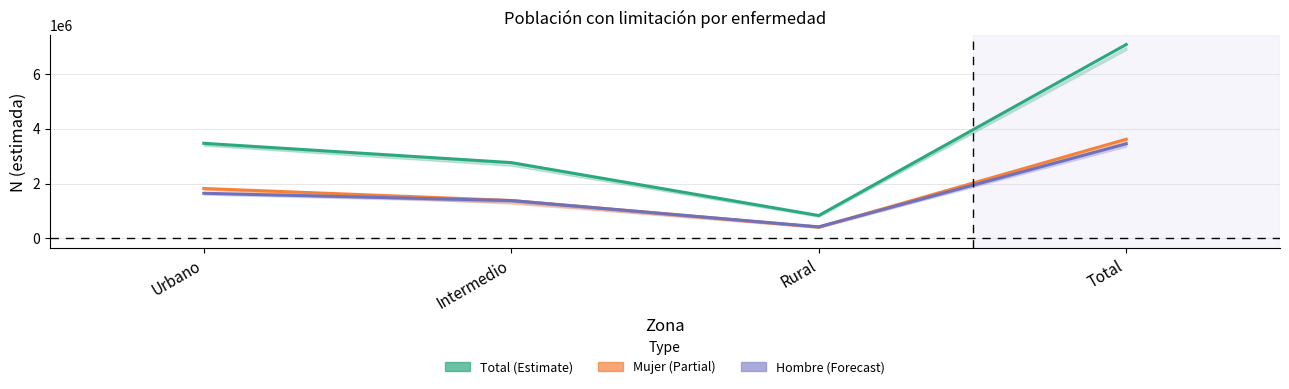

Does the chart have visible grid lines?

Yes